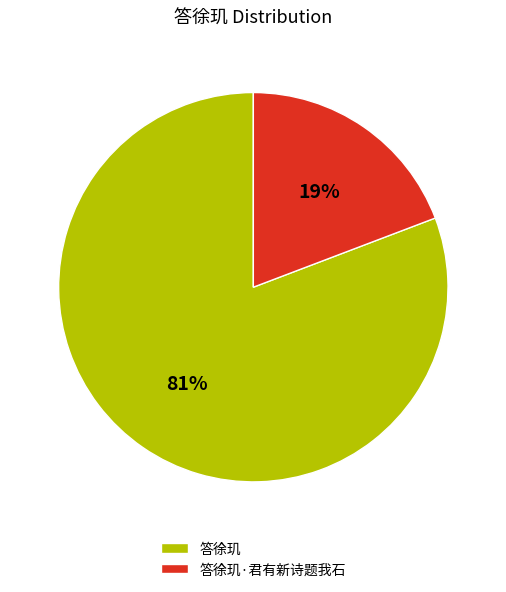

To the nearest percent, what is the difference between the largest and smallest slice percentages?

62%